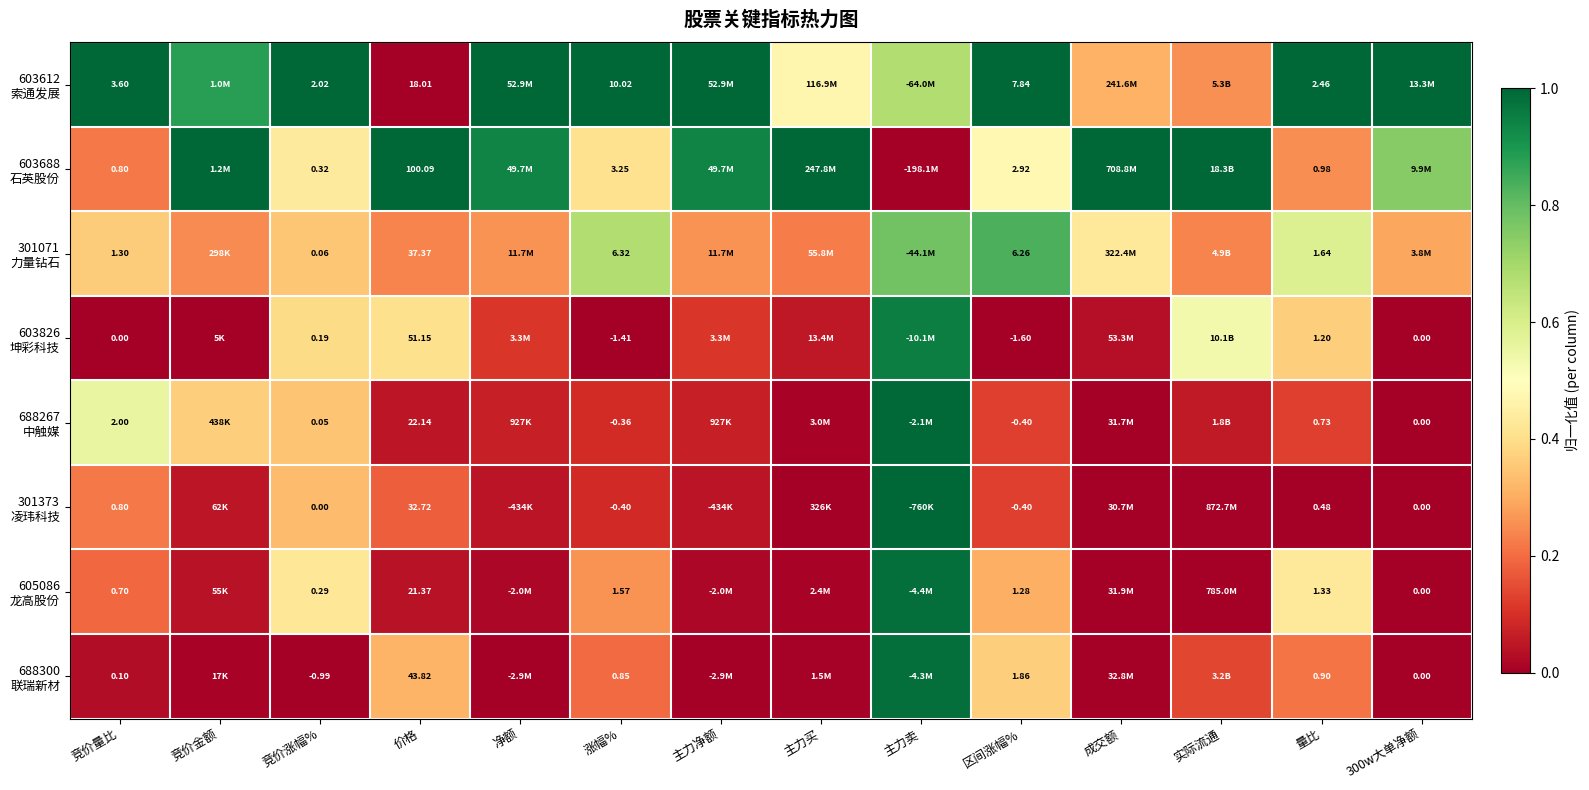

Count the 301071 力量钻石 values in the range 0 to 1.

14